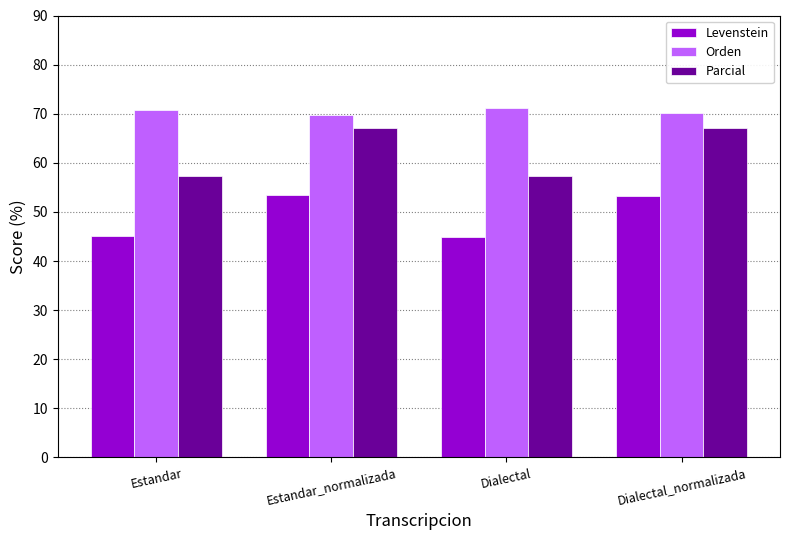

What is the difference between the maximum and second lowest values in the Parcial series?

9.8